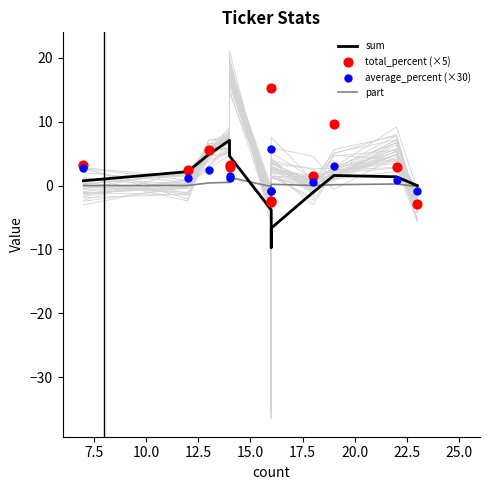

Which series has the largest total across all categories?

total_percent (×5)